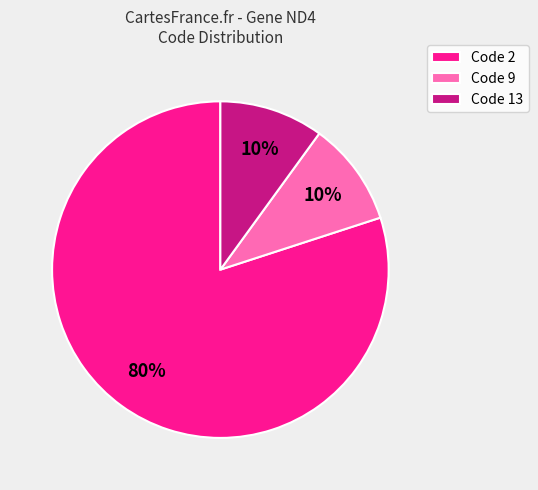

The Code 13 slice represents 1% of the pie. True or false?

False